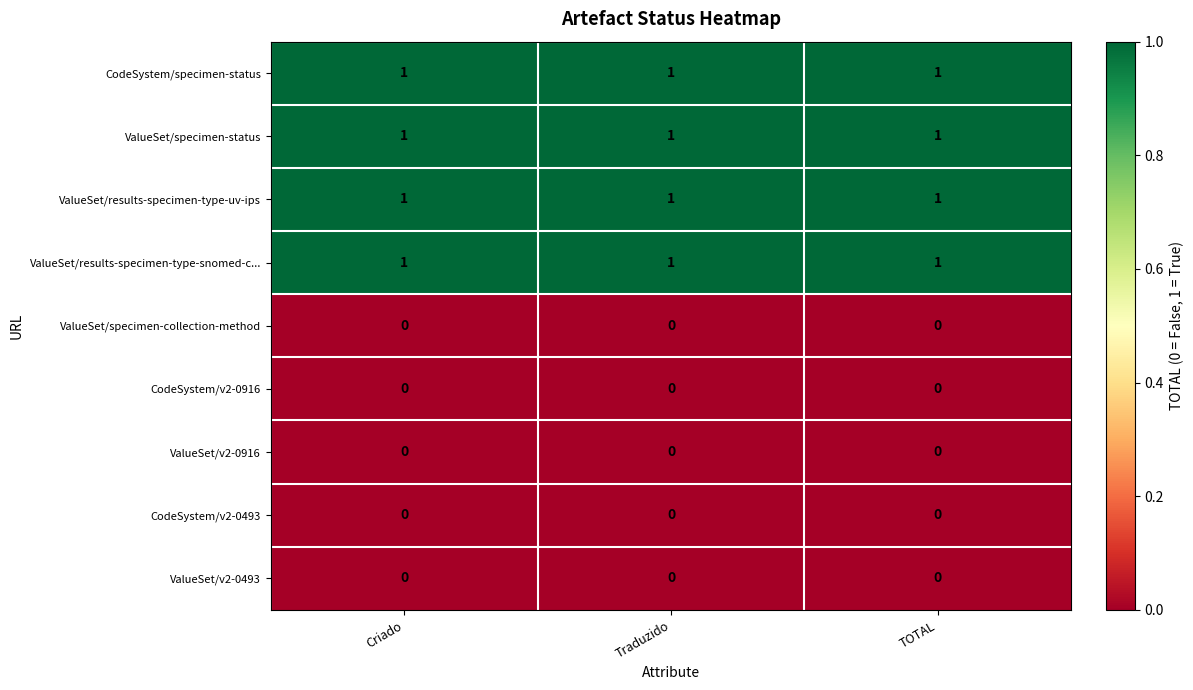

What is the spread (max minus min) of values at Traduzido?

1